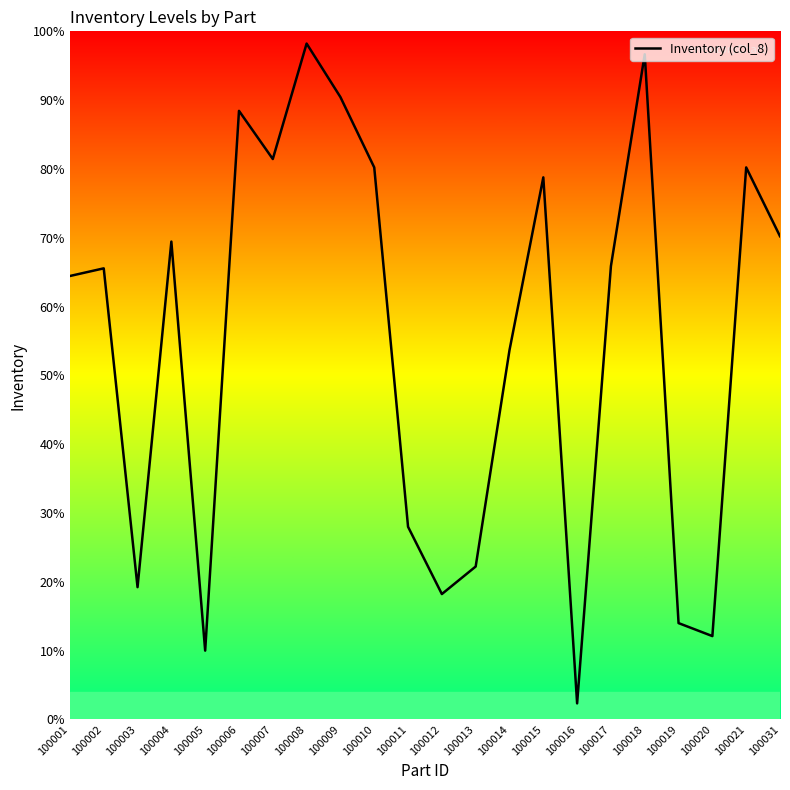

List the labels in order of value, largest first.

100008, 100018, 100009, 100006, 100007, 100010, 100021, 100015, 100031, 100004, 100017, 100002, 100001, 100014, 100011, 100013, 100003, 100012, 100019, 100020, 100005, 100016